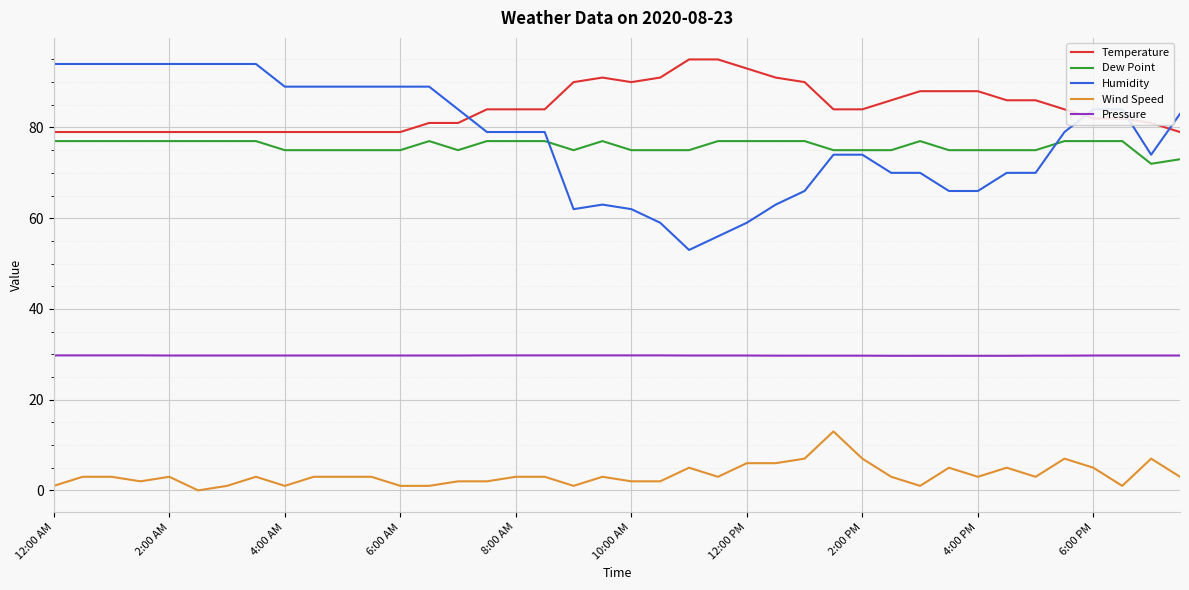

Which series has the widest spread of values?

Humidity